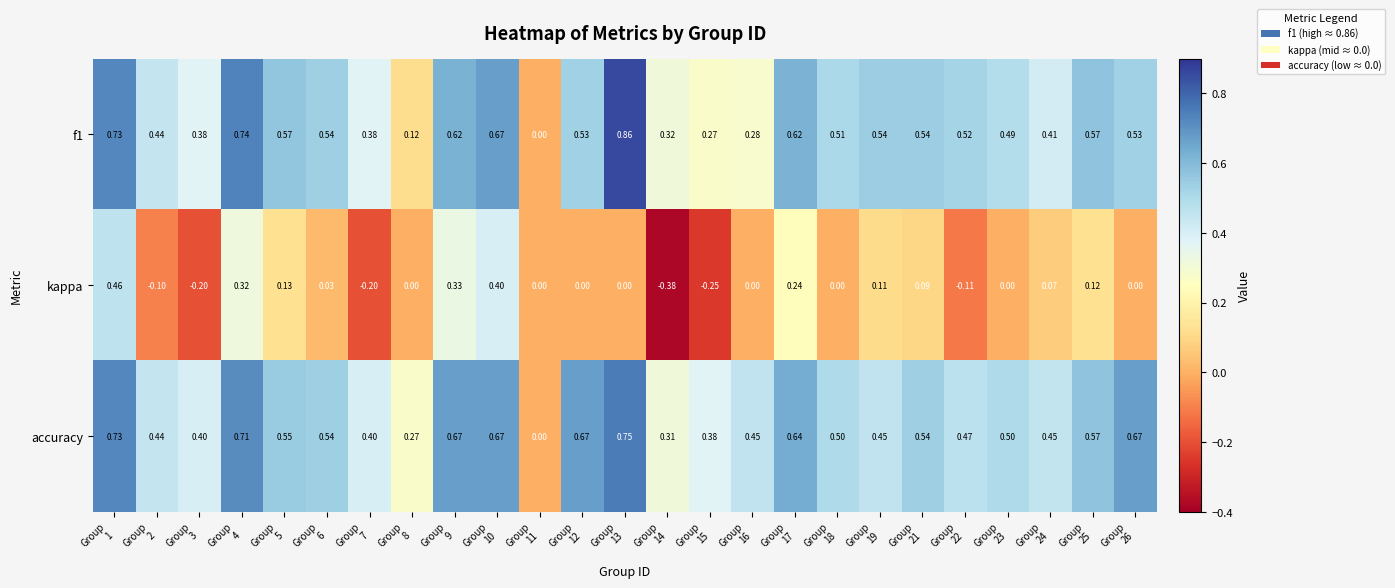

Reading left to right, transcribe all the data shown in this chart.

f1: Group
1=0.7	Group
2=0.4	Group
3=0.4	Group
4=0.7	Group
5=0.6	Group
6=0.5	Group
7=0.4	Group
8=0.1	Group
9=0.6	Group
10=0.7	Group
11=0.0	Group
12=0.5	Group
13=0.9	Group
14=0.3	Group
15=0.3	Group
16=0.3	Group
17=0.6	Group
18=0.5	Group
19=0.5	Group
21=0.5	Group
22=0.5	Group
23=0.5	Group
24=0.4	Group
25=0.6	Group
26=0.5
kappa: Group
1=0.5	Group
2=-0.1	Group
3=-0.2	Group
4=0.3	Group
5=0.1	Group
6=0.0	Group
7=-0.2	Group
8=0.0	Group
9=0.3	Group
10=0.4	Group
11=0.0	Group
12=0.0	Group
13=0.0	Group
14=-0.4	Group
15=-0.2	Group
16=0.0	Group
17=0.2	Group
18=0.0	Group
19=0.1	Group
21=0.1	Group
22=-0.1	Group
23=0.0	Group
24=0.1	Group
25=0.1	Group
26=0.0
accuracy: Group
1=0.7	Group
2=0.4	Group
3=0.4	Group
4=0.7	Group
5=0.6	Group
6=0.5	Group
7=0.4	Group
8=0.3	Group
9=0.7	Group
10=0.7	Group
11=0.0	Group
12=0.7	Group
13=0.8	Group
14=0.3	Group
15=0.4	Group
16=0.5	Group
17=0.6	Group
18=0.5	Group
19=0.5	Group
21=0.5	Group
22=0.5	Group
23=0.5	Group
24=0.5	Group
25=0.6	Group
26=0.7